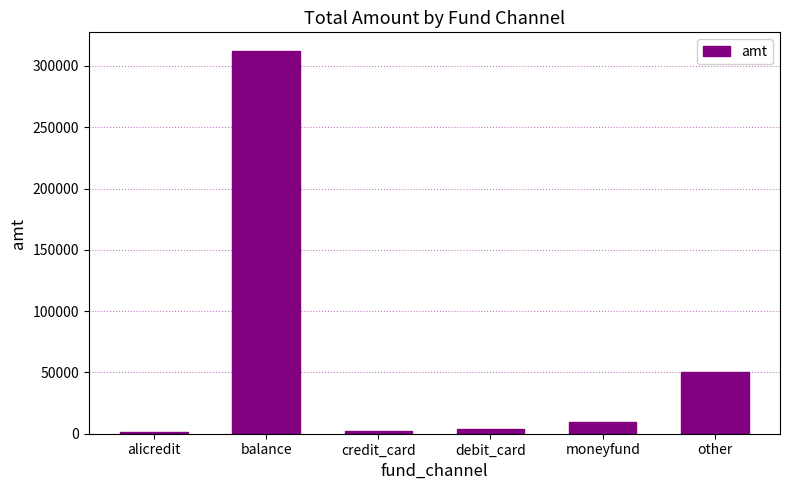

What is the sum of the values at credit_card and debit_card?

5719